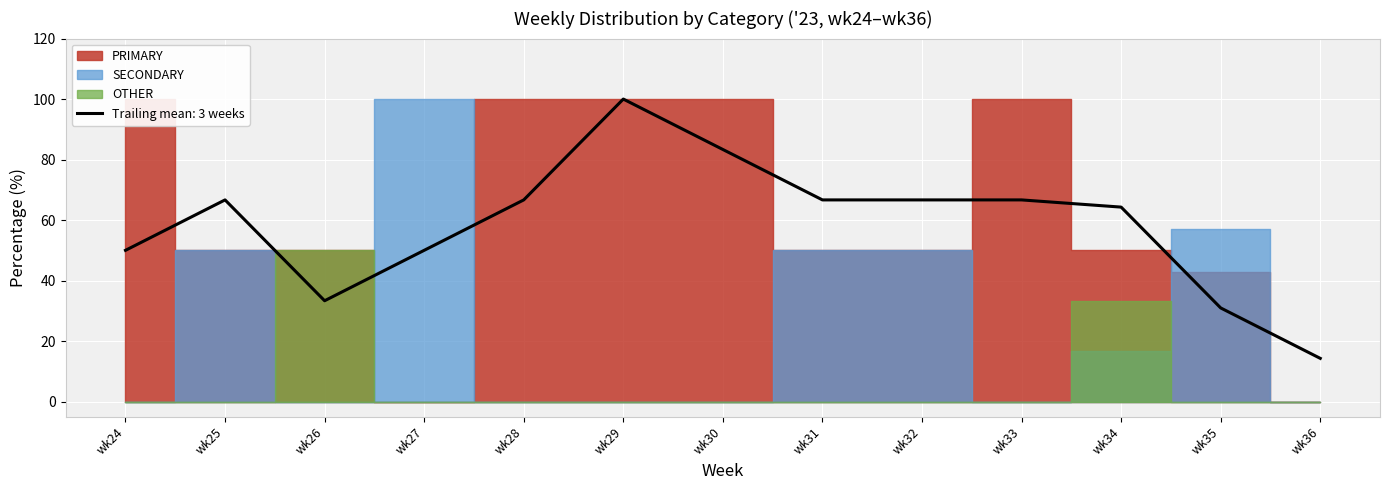

What is the approximate value of PRIMARY at wk32?

50.0